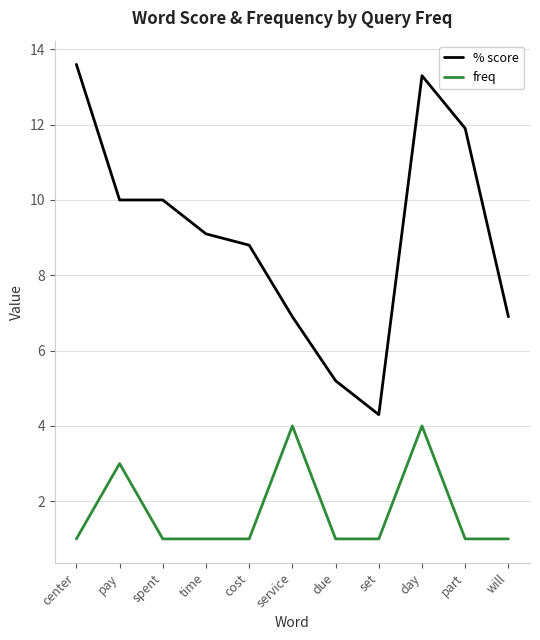

Which category has the highest value across all series?

center